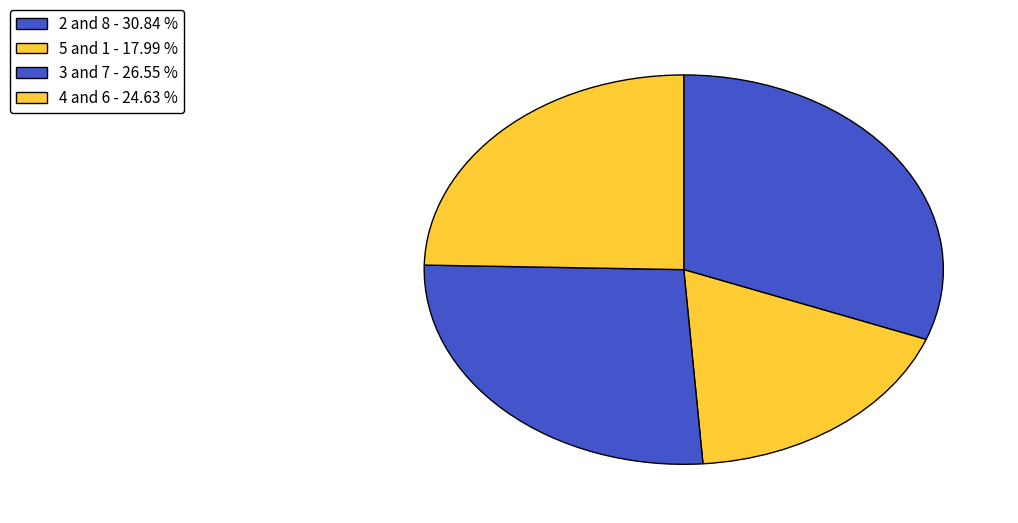

Count the number of slices in the pie.

4